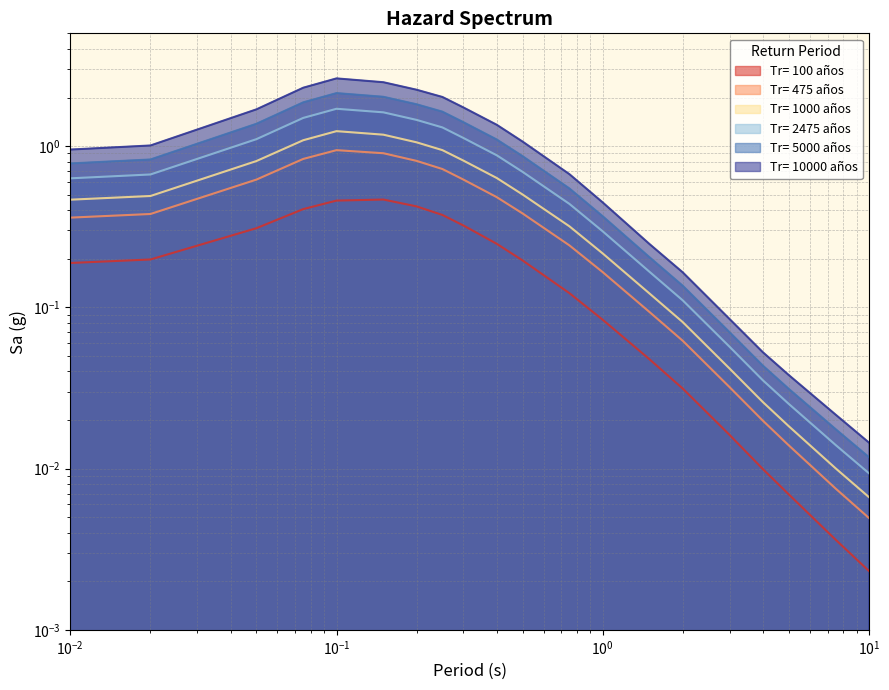

What is the difference between the maximum and second lowest values in the Tr= 10000 años series?

2.6